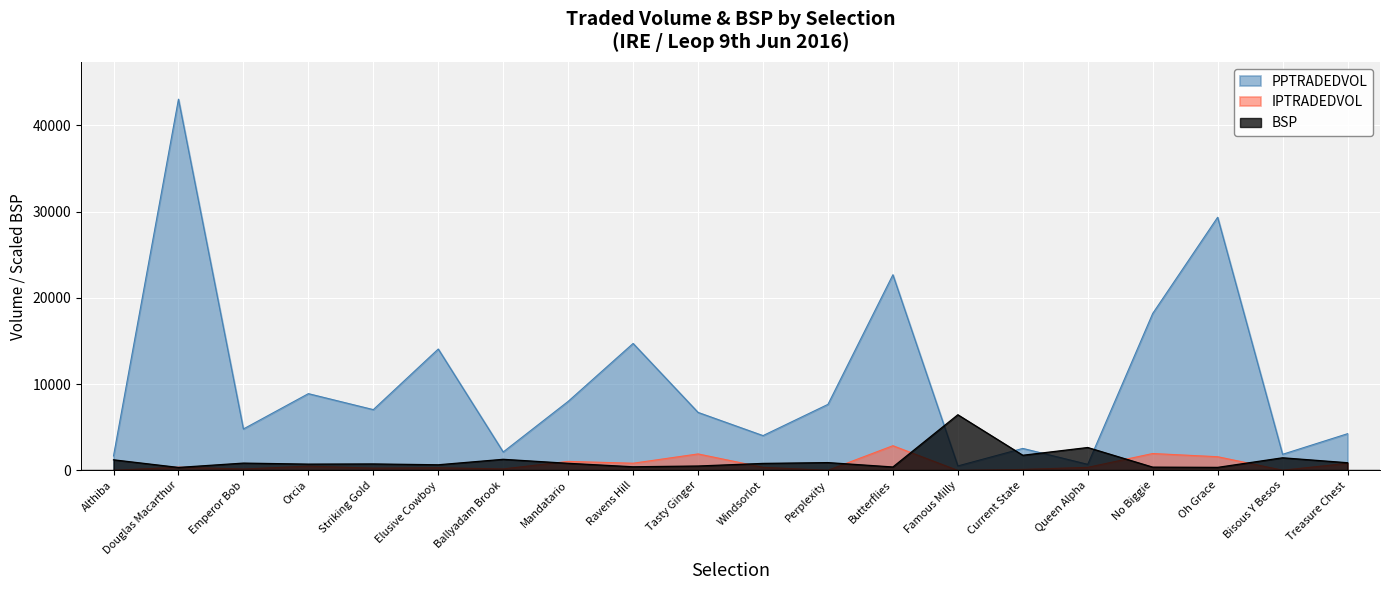

Reading left to right, what are all the values shown in this chart?

PPTRADEDVOL: Althiba=1680.0	Douglas Macarthur=43020.0	Emperor Bob=4805.7	Orcia=8898.3	Striking Gold=7047.3	Elusive Cowboy=14068.8	Ballyadam Brook=2140.8	Mandatario=8004.1	Ravens Hill=14715.7	Tasty Ginger=6726.6	Windsorlot=4036.8	Perplexity=7656.7	Butterflies=22676.6	Famous Milly=521.8	Current State=2552.9	Queen Alpha=707.0	No Biggie=18190.9	Oh Grace=29336.3	Bisous Y Besos=1871.1	Treasure Chest=4256.8
IPTRADEDVOL: Althiba=12.7	Douglas Macarthur=378.8	Emperor Bob=163.9	Orcia=497.1	Striking Gold=267.6	Elusive Cowboy=308.1	Ballyadam Brook=174.7	Mandatario=1047.1	Ravens Hill=836.4	Tasty Ginger=1912.9	Windsorlot=360.0	Perplexity=16.3	Butterflies=2865.9	Famous Milly=0.0	Current State=116.6	Queen Alpha=357.5	No Biggie=1960.8	Oh Grace=1589.1	Bisous Y Besos=27.7	Treasure Chest=822.4
BSP: Althiba=1231.9	Douglas Macarthur=349.0	Emperor Bob=850.6	Orcia=733.3	Striking Gold=753.8	Elusive Cowboy=657.0	Ballyadam Brook=1290.6	Mandatario=827.2	Ravens Hill=425.3	Tasty Ginger=513.3	Windsorlot=815.4	Perplexity=909.3	Butterflies=401.8	Famous Milly=6453.0	Current State=1759.9	Queen Alpha=2657.5	No Biggie=384.2	Oh Grace=354.9	Bisous Y Besos=1466.6	Treasure Chest=894.6